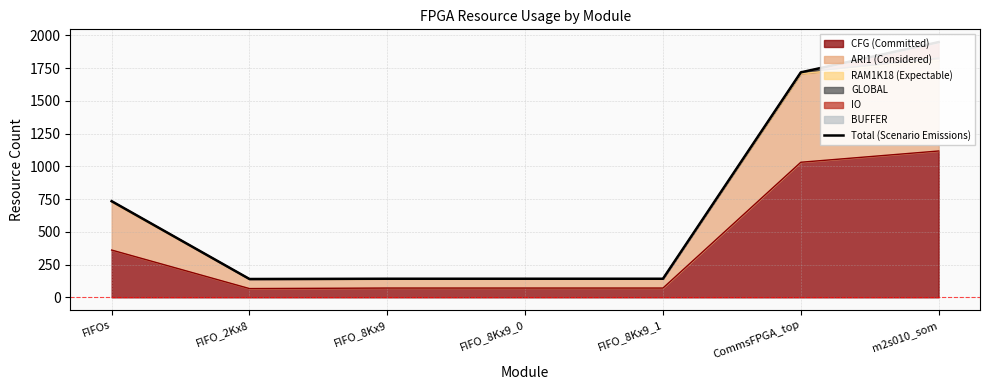

What is the change in value from FIFO_2Kx8 to FIFO_8Kx9?

+2